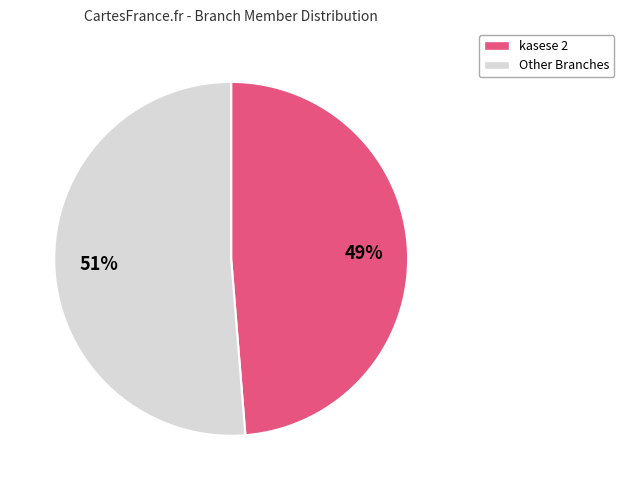

To the nearest percent, what is the average slice percentage?

50%